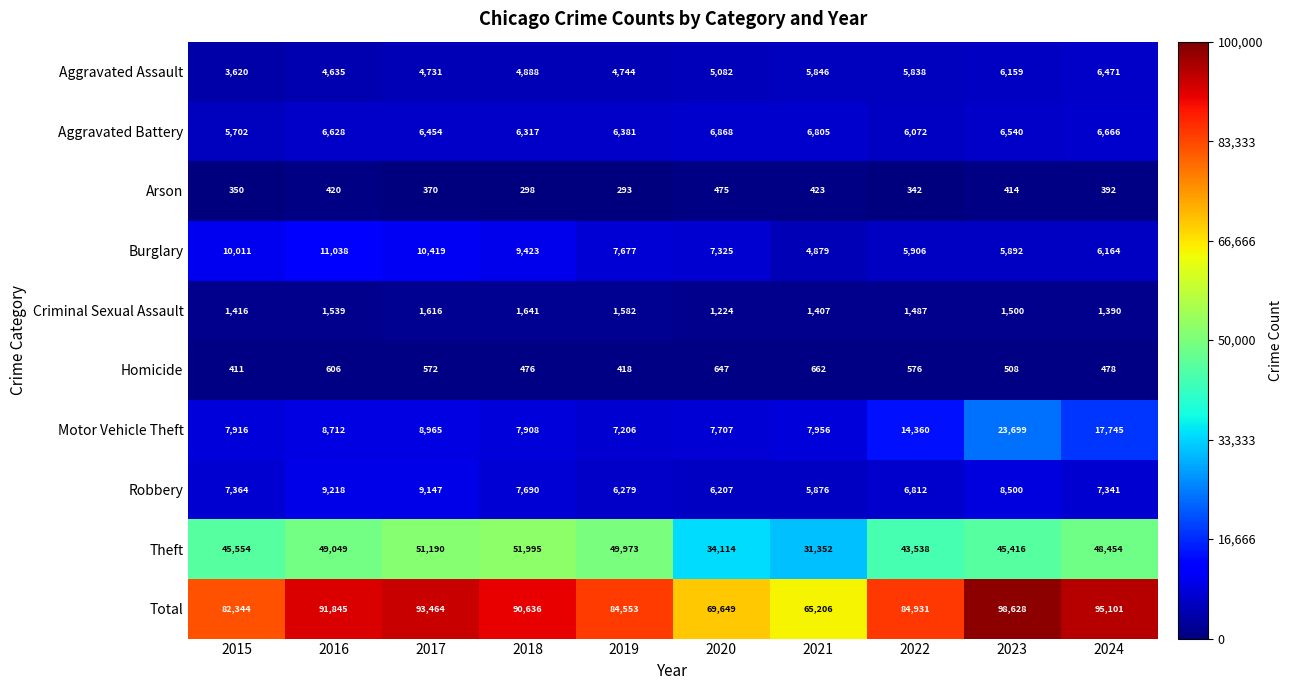

What is the sum of all Aggravated Battery values?

64433